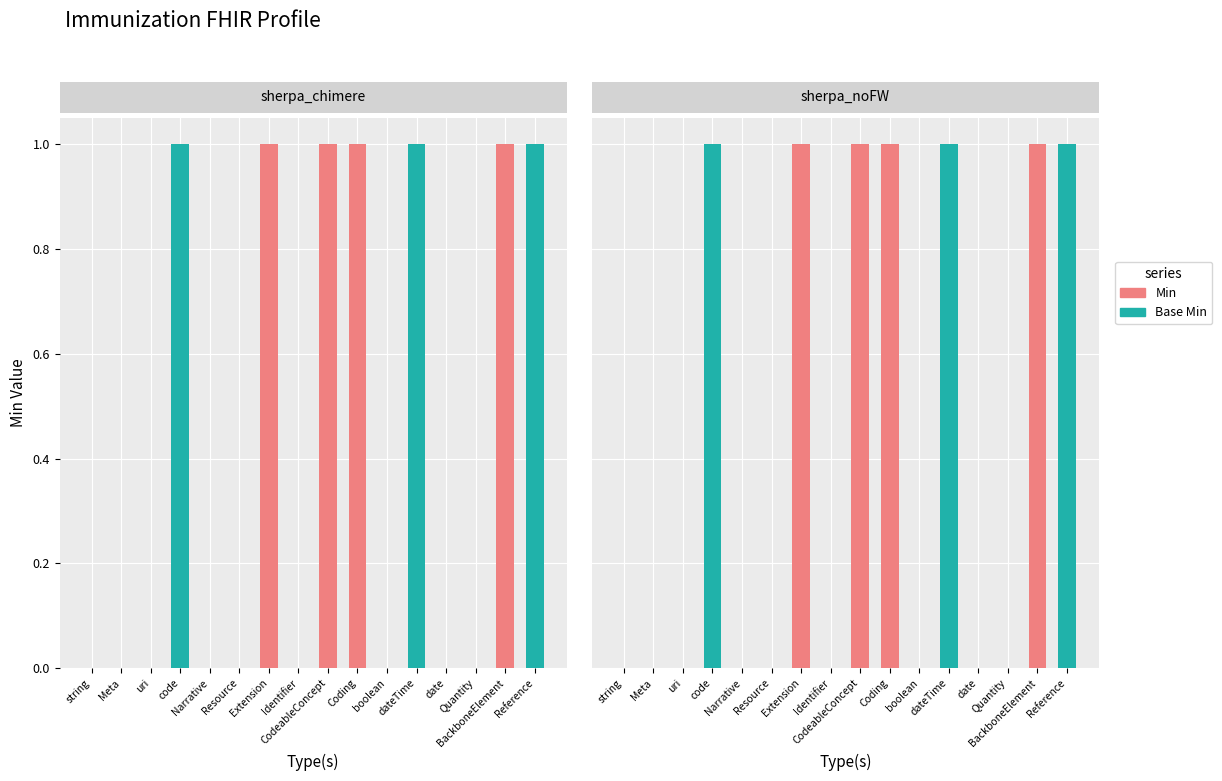

Which series has the largest total across all categories?

Min